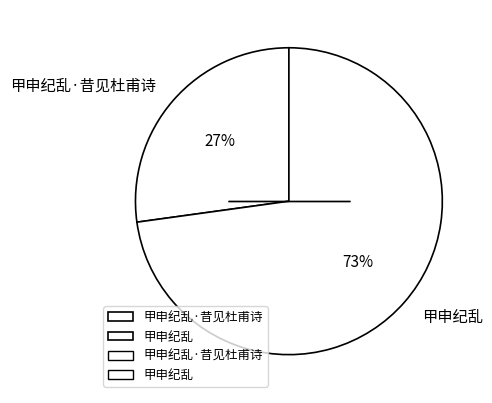

What is the smallest slice in the pie chart?

甲申纪乱·昔见杜甫诗